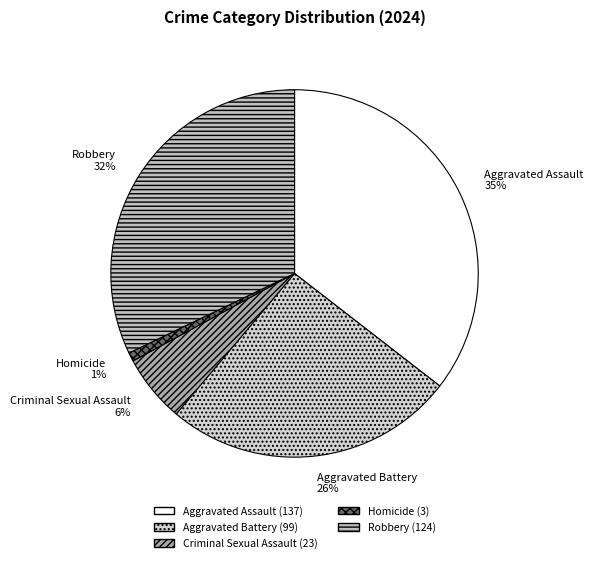

To the nearest percent, what percentage of the pie is Aggravated Battery?

26%